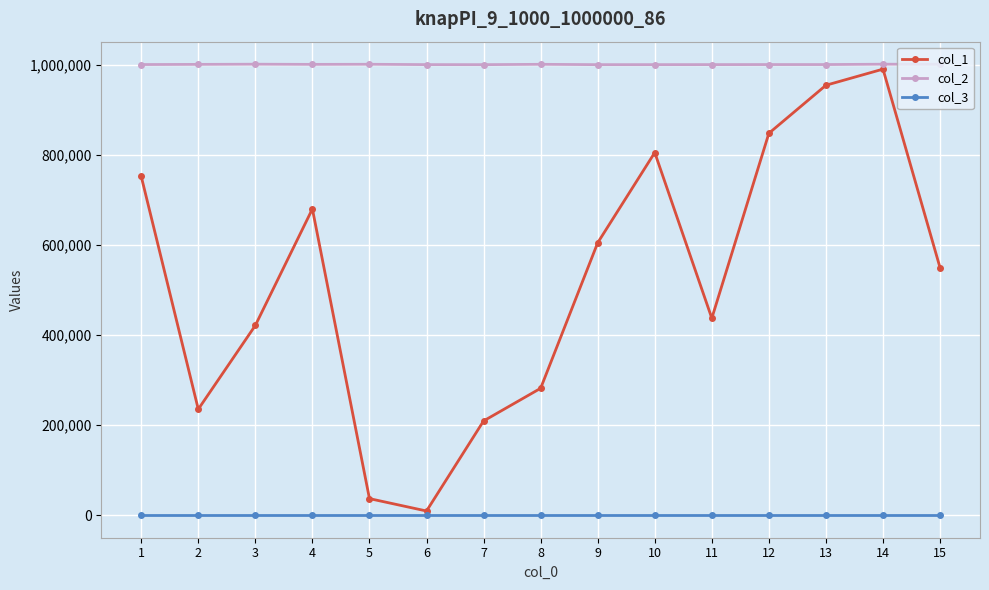

True or false: col_2 and col_3 intersect in this chart.

False